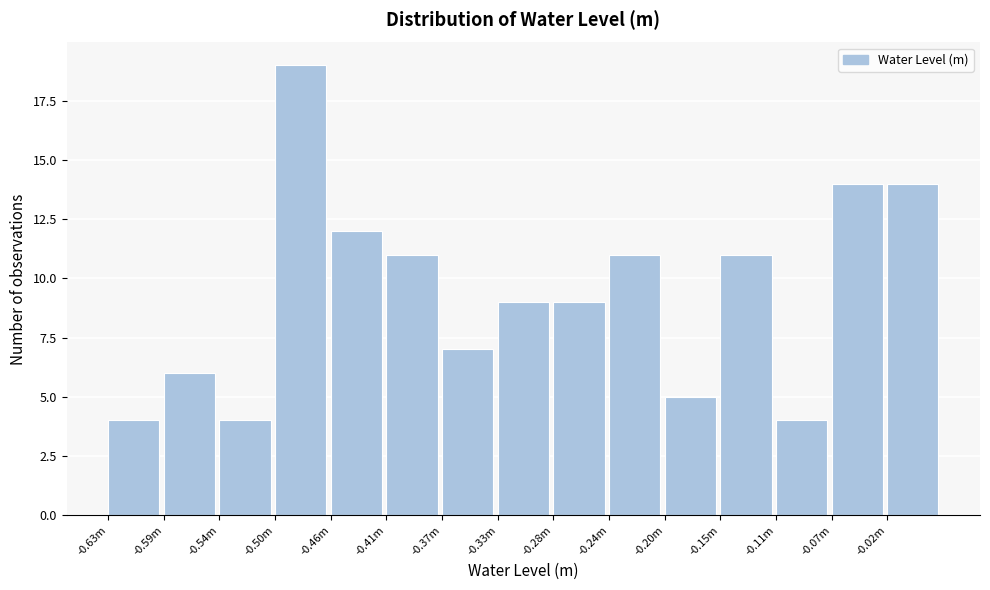

Reading right to left, extract all data points from this chart.

14	14	4	11	5	11	9	9	7	11	12	19	4	6	4